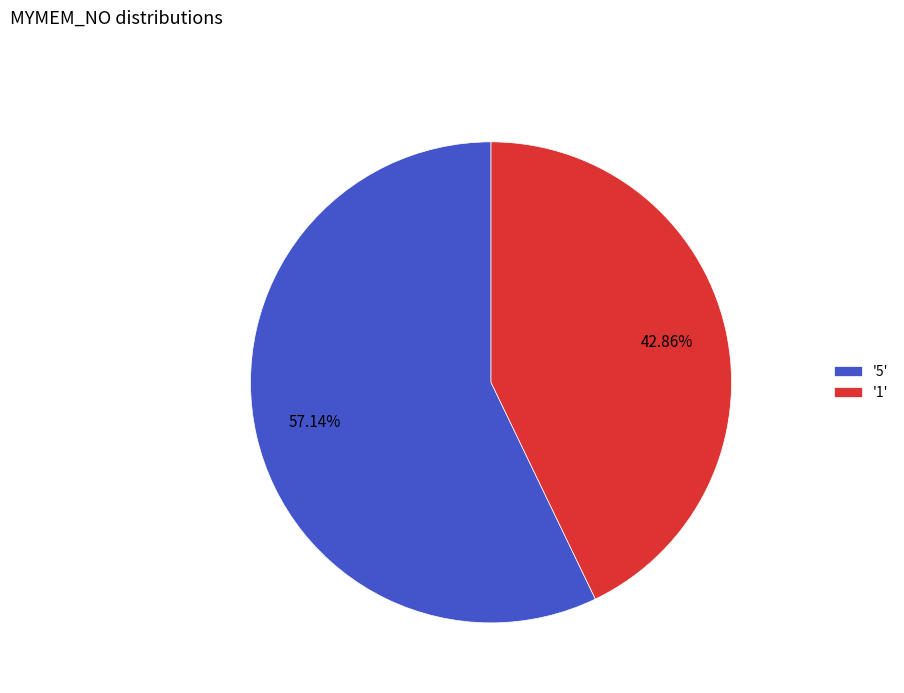

What is the smallest slice in the pie chart?

'1'